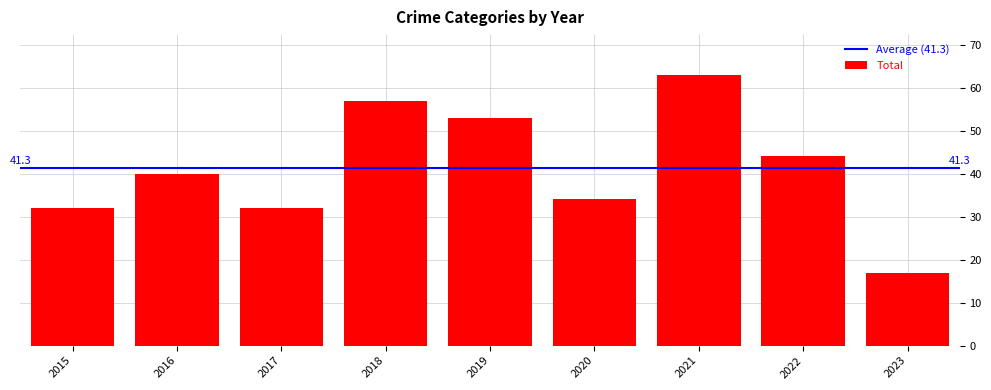

What value does the data have at 2016, to the nearest 10?

40